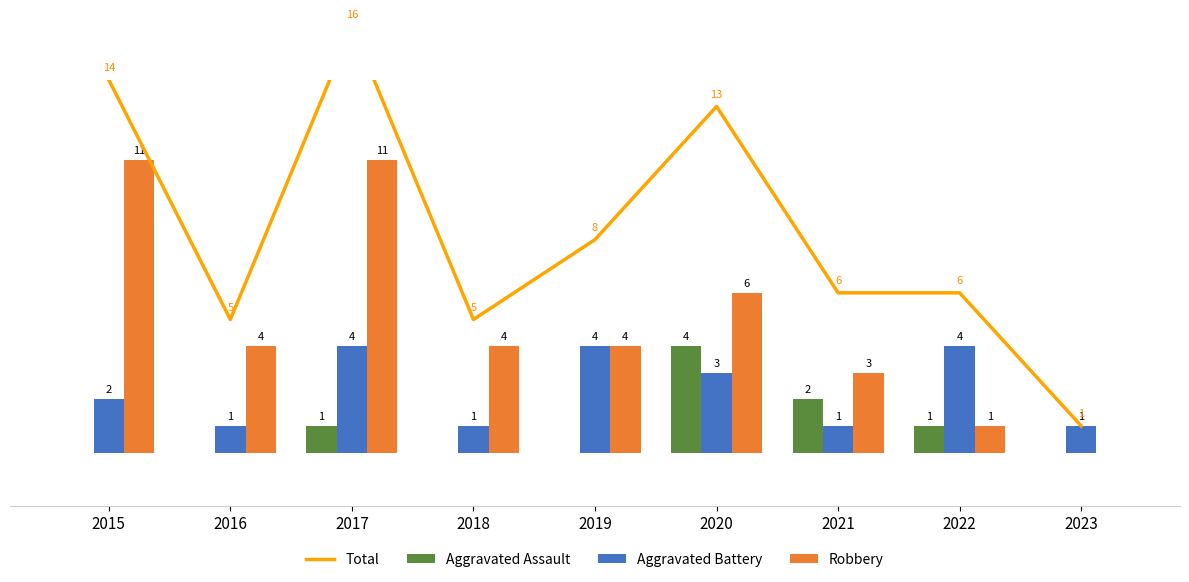

Reading right to left, list all the values displayed in this chart.

Total: 2023=1	2022=6	2021=6	2020=13	2019=8	2018=5	2017=16	2016=5	2015=14
Aggravated Assault: 2023=0	2022=1	2021=2	2020=4	2019=0	2018=0	2017=1	2016=0	2015=0
Aggravated Battery: 2023=1	2022=4	2021=1	2020=3	2019=4	2018=1	2017=4	2016=1	2015=2
Robbery: 2023=0	2022=1	2021=3	2020=6	2019=4	2018=4	2017=11	2016=4	2015=11